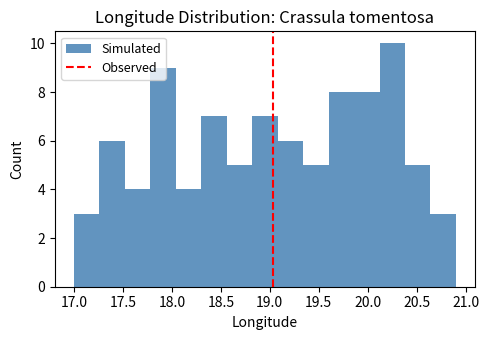

Over which range of the x-axis is the bar tallest?

20.12 to 20.38